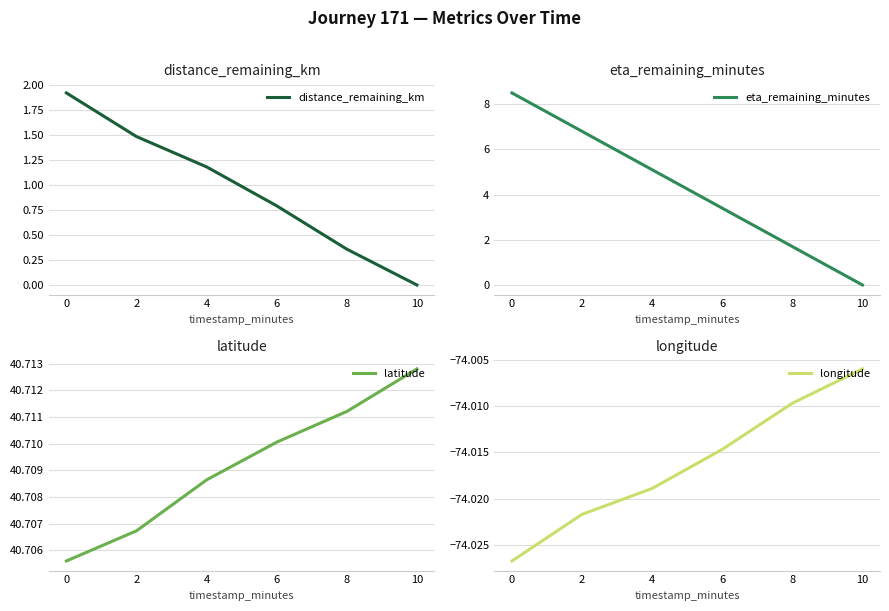

Where is distance_remaining_km nearest to the value 0?

10